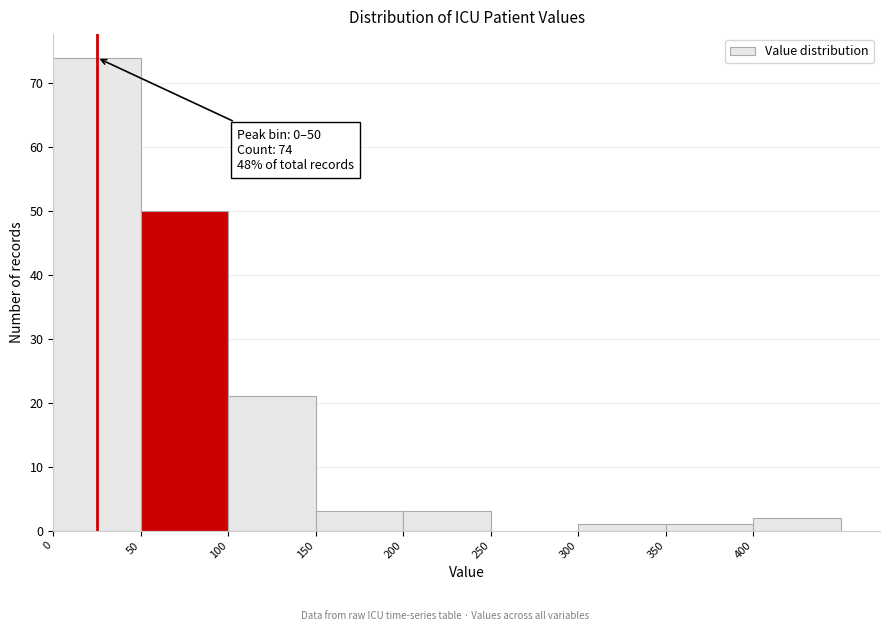

Which range on the x-axis has the tallest bar?

0 to 50